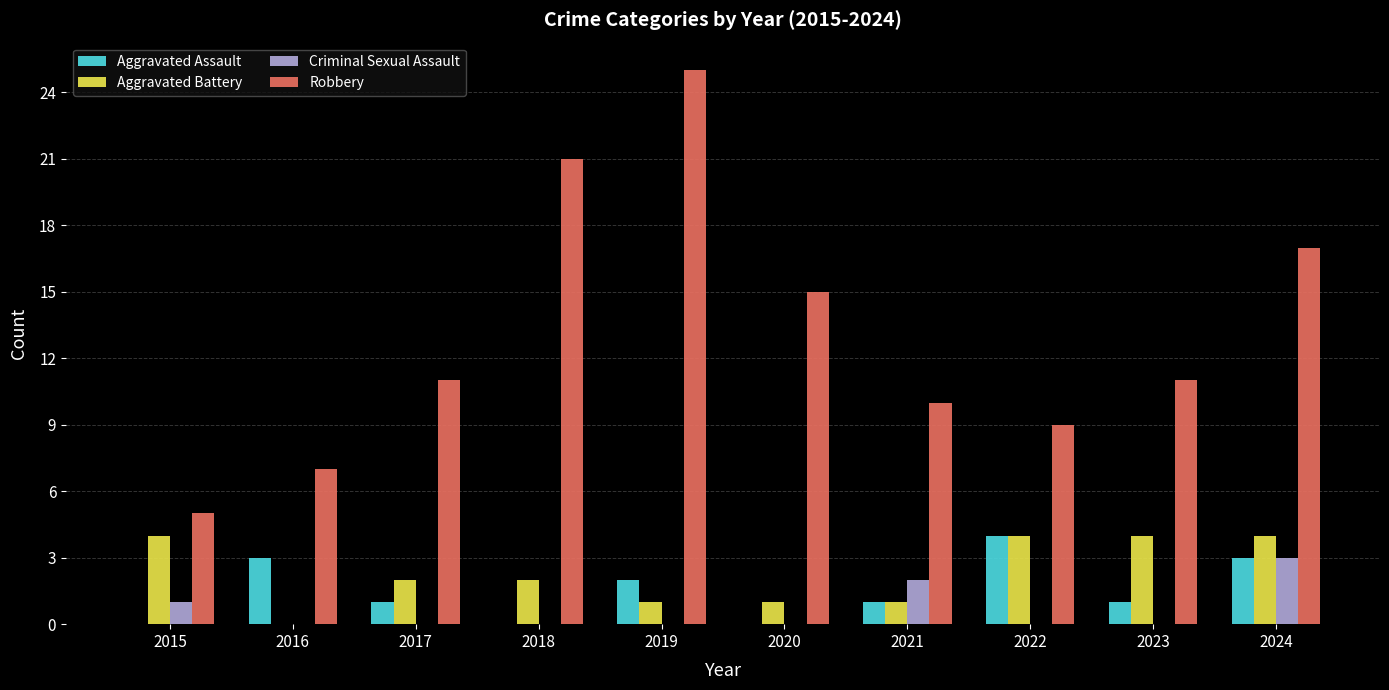

Reading left to right, list all the values displayed in this chart.

Aggravated Assault: 0	3	1	0	2	0	1	4	1	3
Aggravated Battery: 4	0	2	2	1	1	1	4	4	4
Criminal Sexual Assault: 1	0	0	0	0	0	2	0	0	3
Robbery: 5	7	11	21	25	15	10	9	11	17